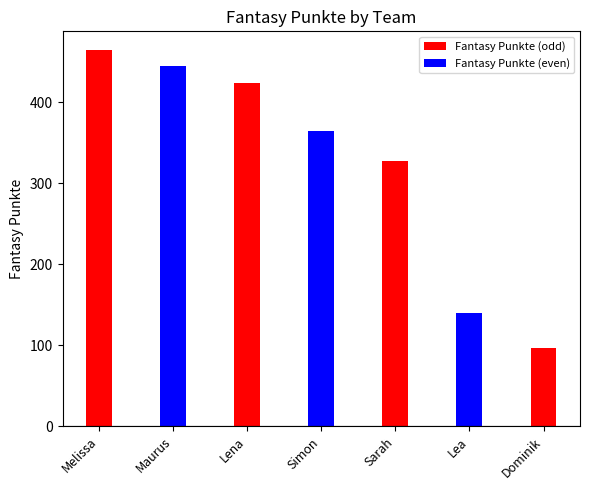

What is the difference between the maximum and minimum values?

367